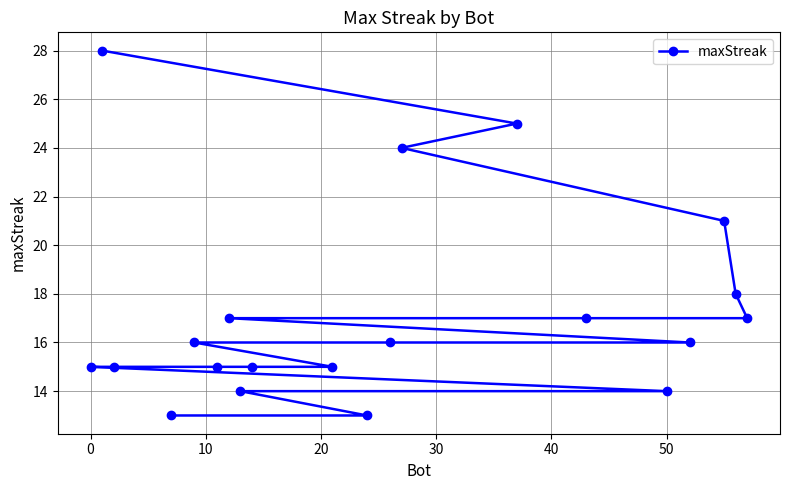

What is the sum of all values?

344